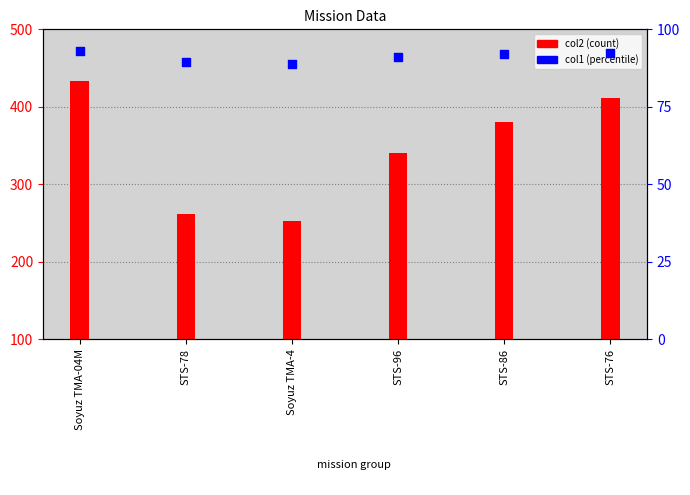

What are all the series names shown in the legend?

col2 (count), col1 (percentile)